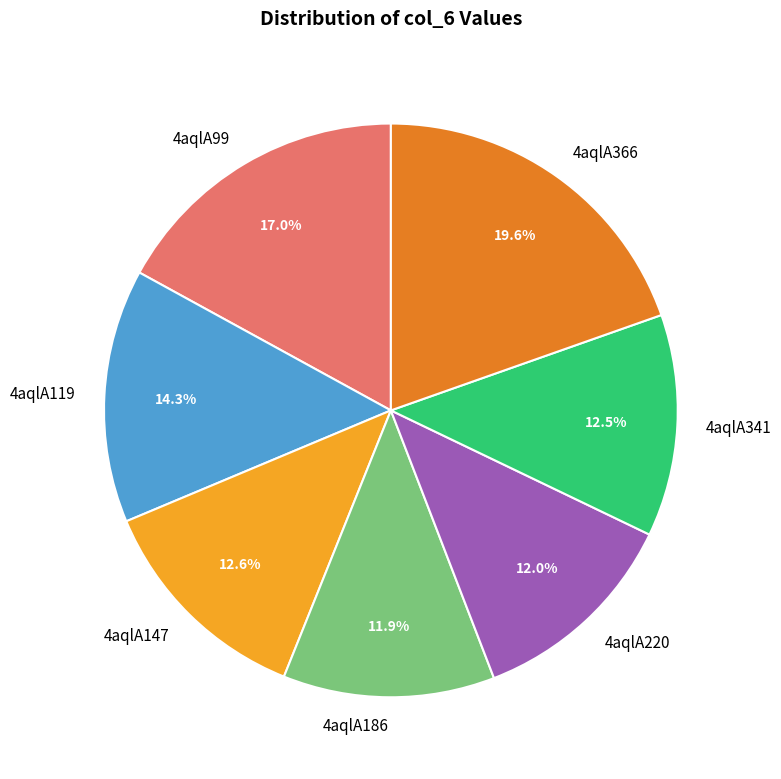

What percentage is the 4aqlA366 slice, to the nearest percent?

20%